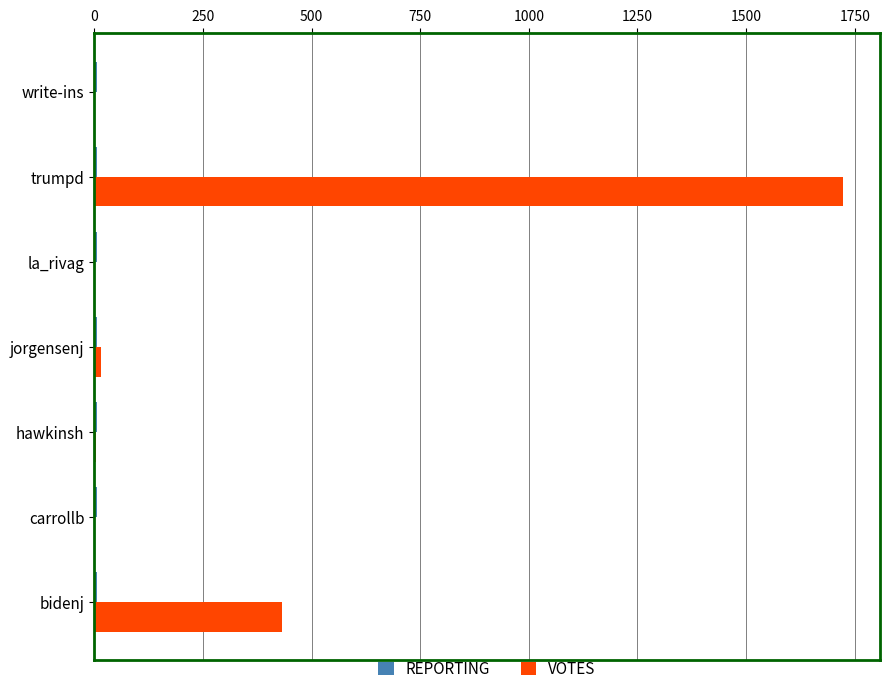

What is the maximum value shown in the chart?

1722